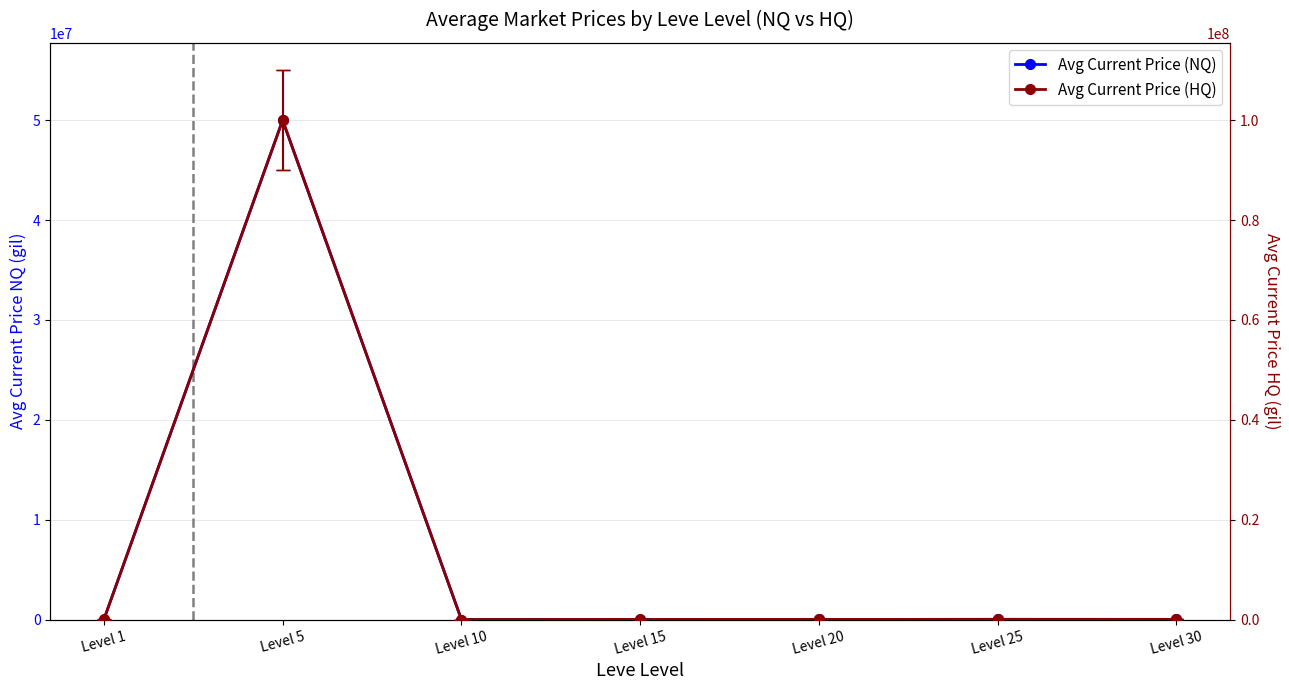

What are all the series names shown in the legend?

Avg Current Price (NQ), Avg Current Price (HQ)